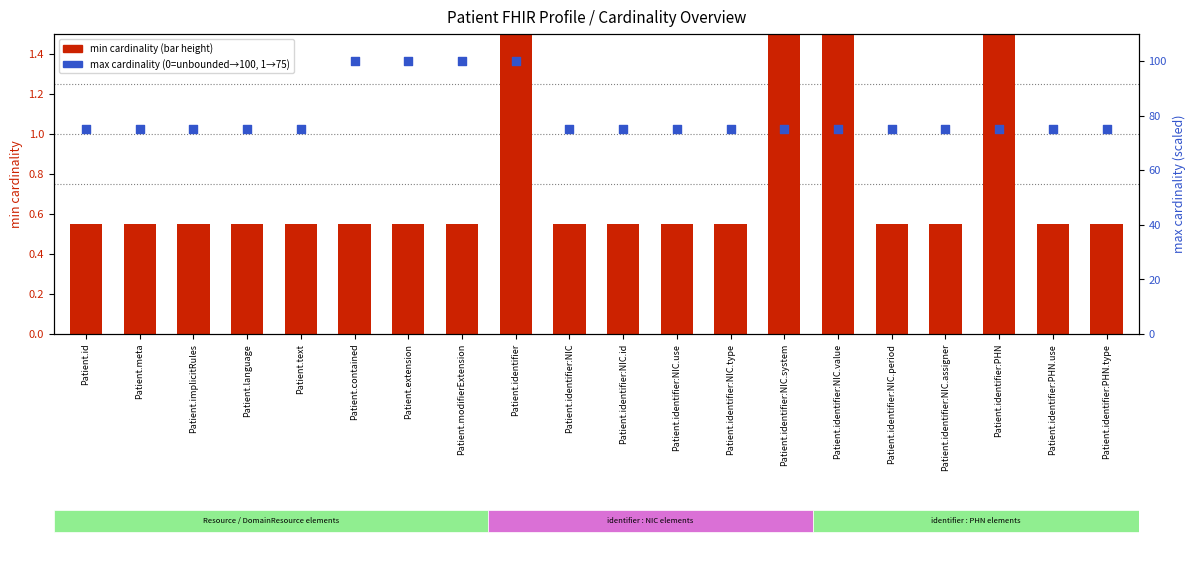

What is the total value across all series at Patient.identifier:NIC?

75.5